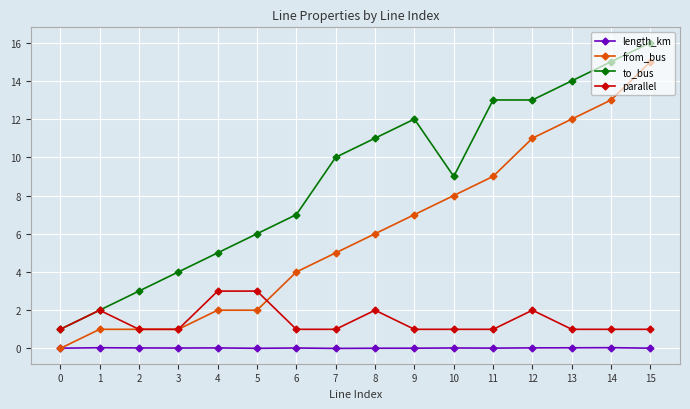

True or false: parallel has more than 0 interior local peaks.

True